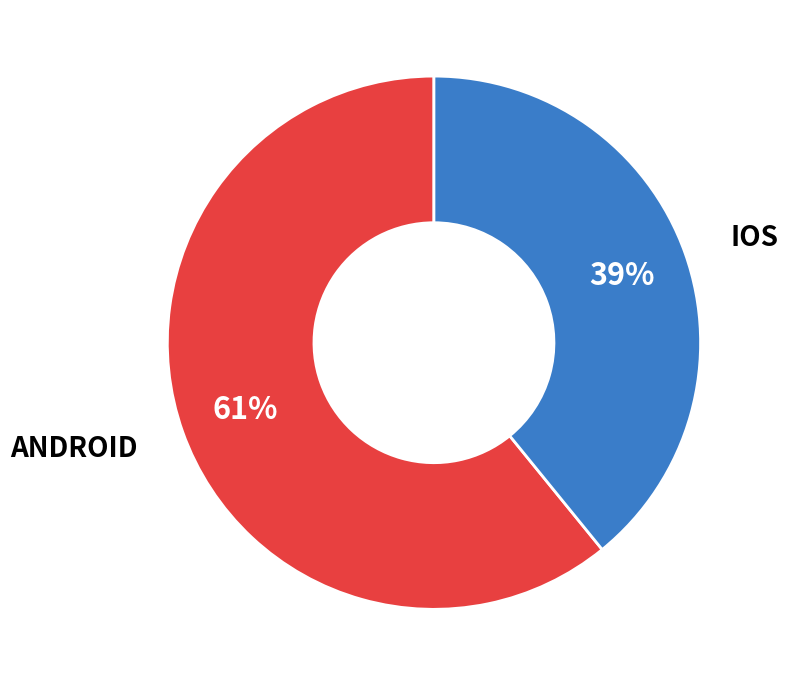

Count the number of slices in the pie.

2